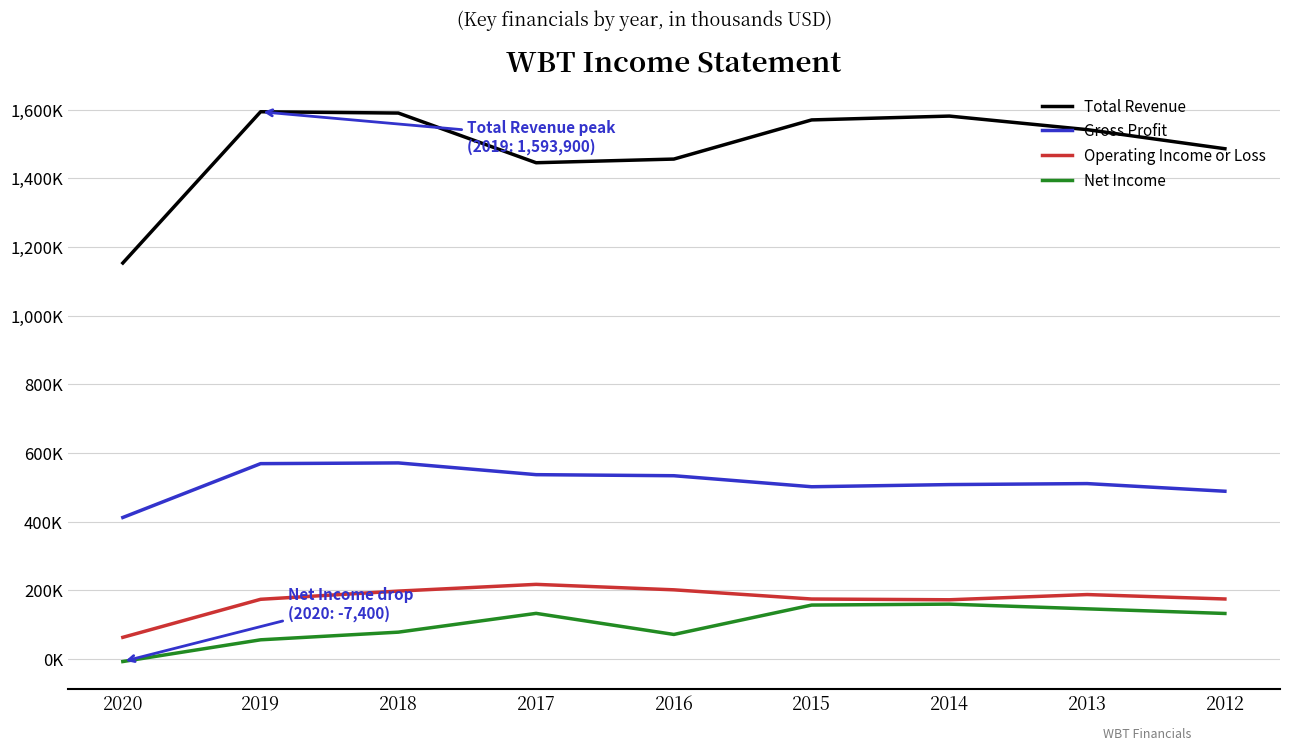

What is the sum of the Operating Income or Loss values at 2015 and 2020?

237800